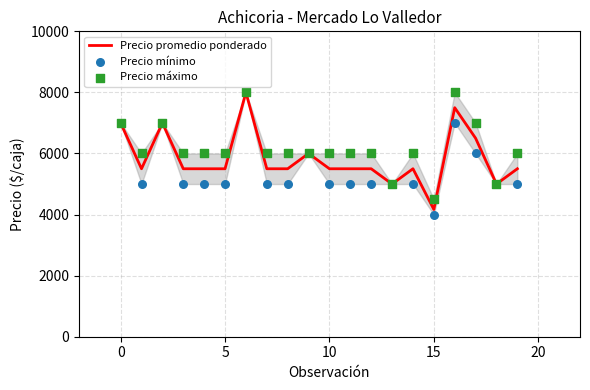

At how many categories does at least one series exceed 6632?

5